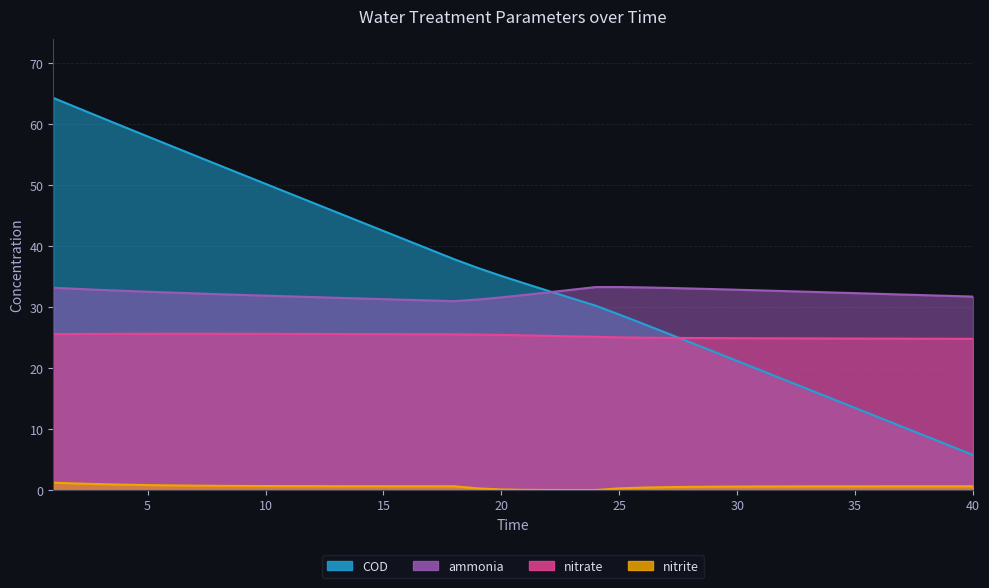

True or false: ammonia and nitrite intersect in this chart.

False